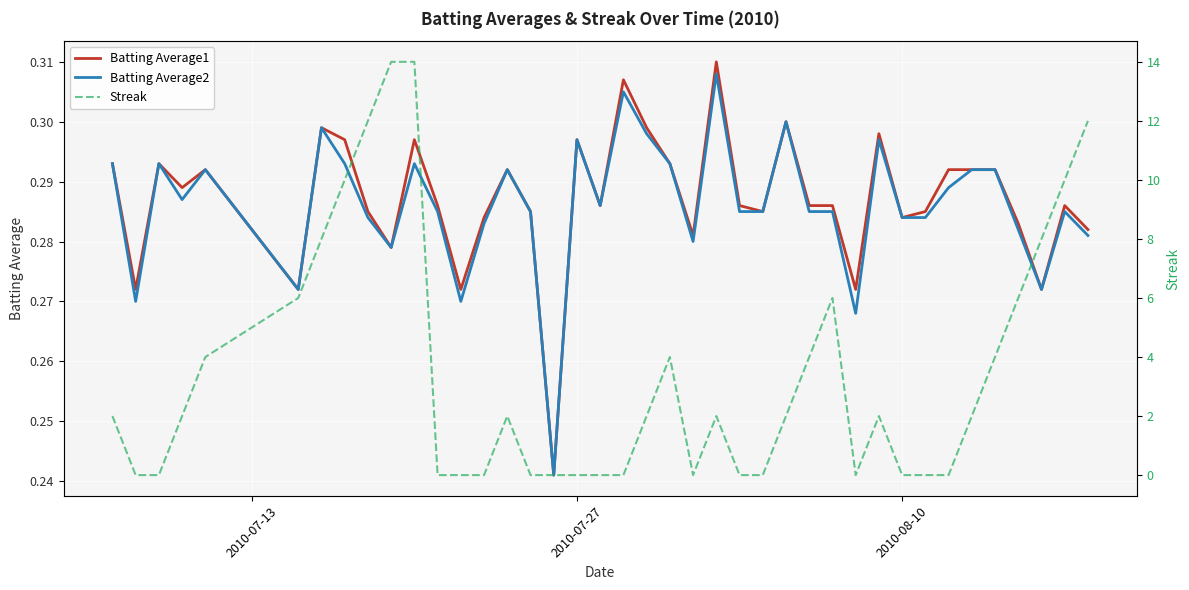

What is the difference between the second highest and minimum values in the Batting Average1 series?

0.1